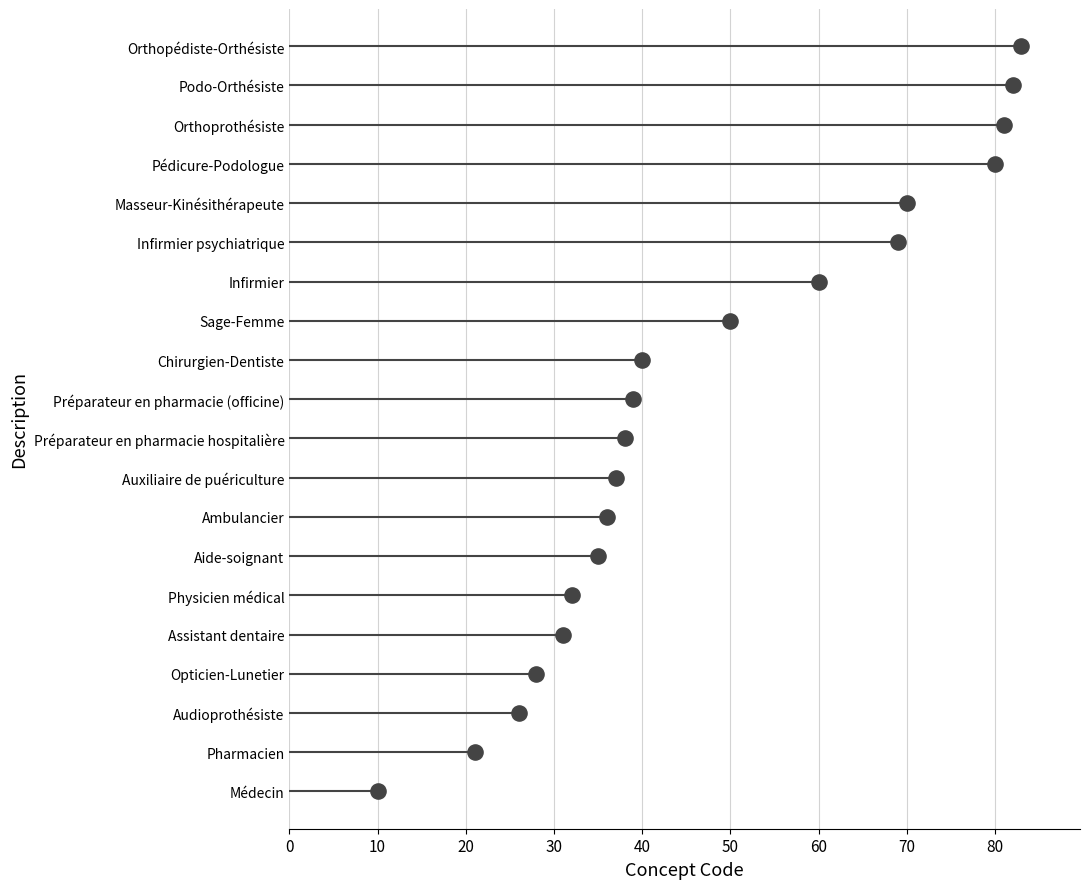

What is the change in value from 50 to 11?

+6